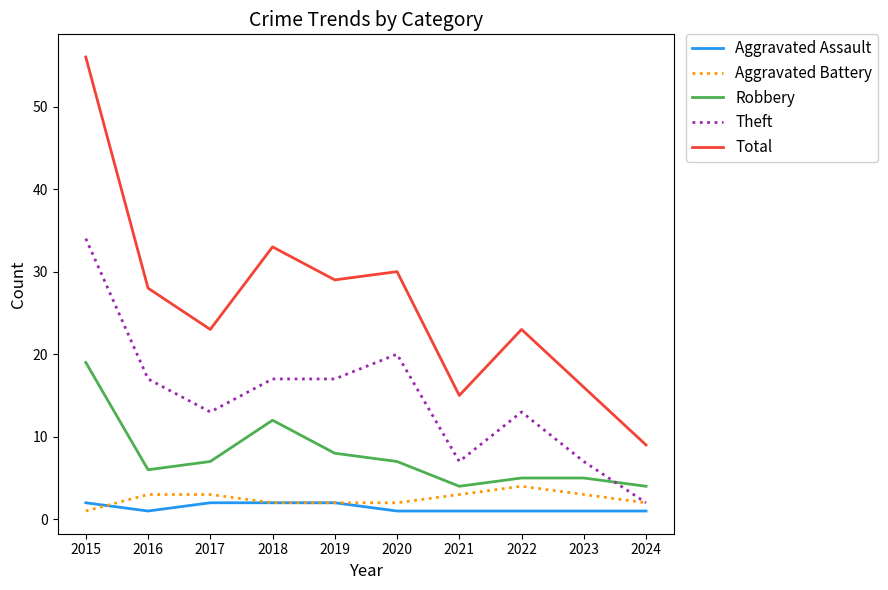

What is the difference between the highest and lowest values at 2020?

29